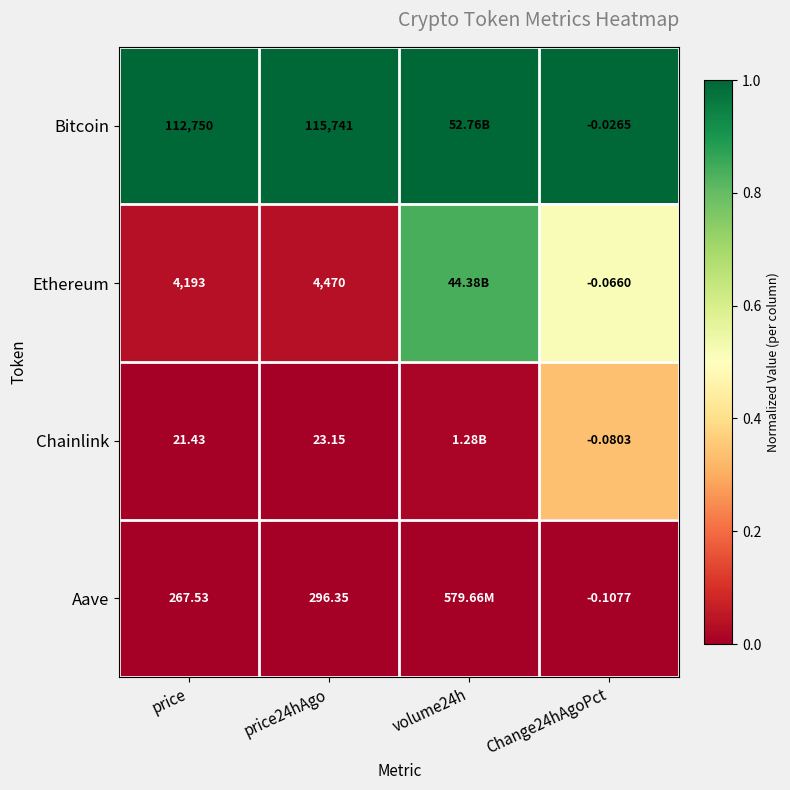

What is the difference between the highest and lowest values at volume24h?

1.0